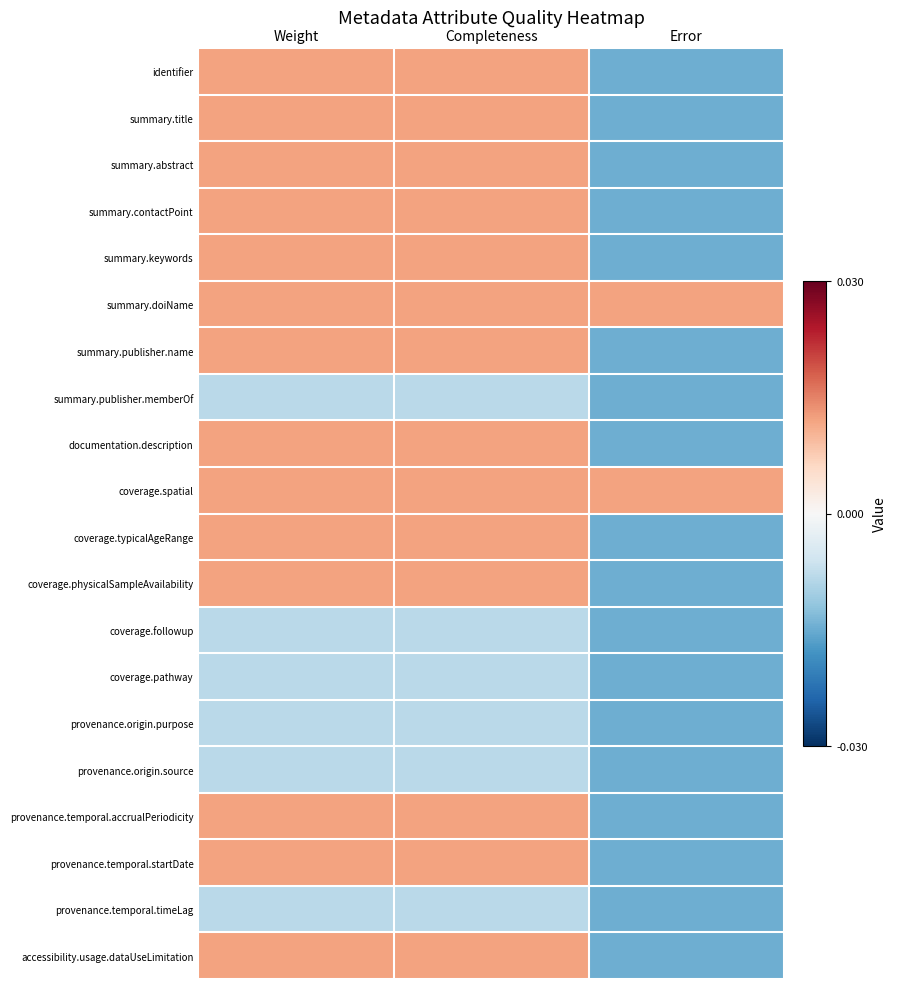

Count the number of categories in the chart.

3